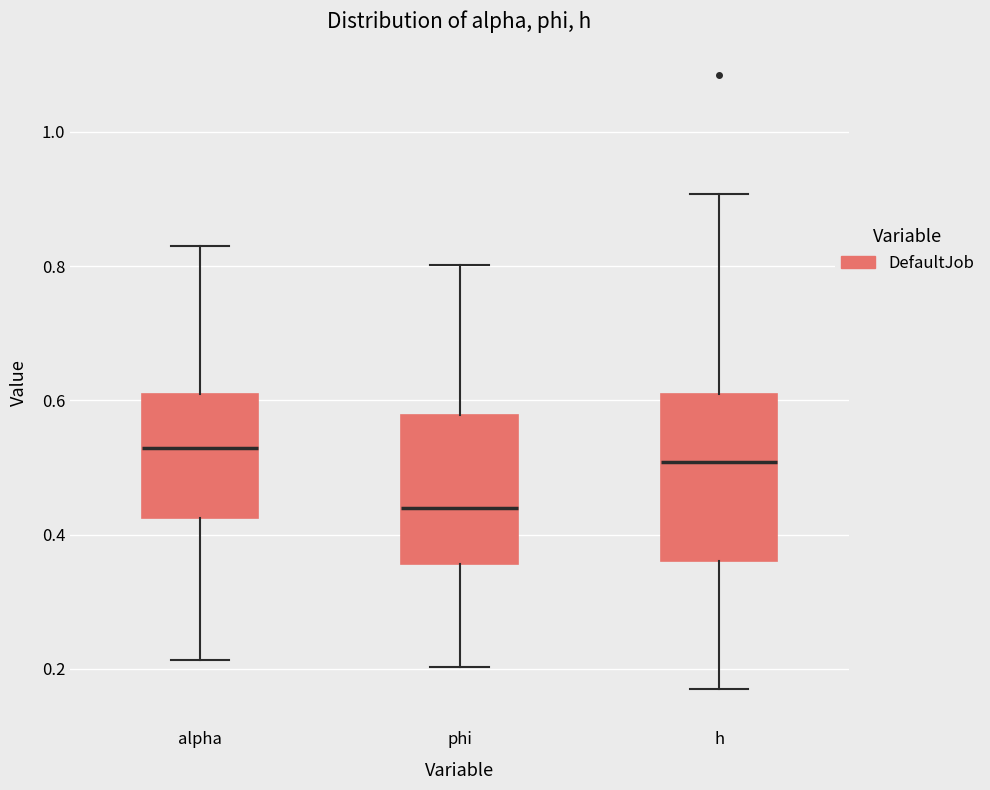

Where does the lower whisker of the box for phi end on the y-axis? The values are not printed on the chart, so give them approximately, as read against the axis.

0.20